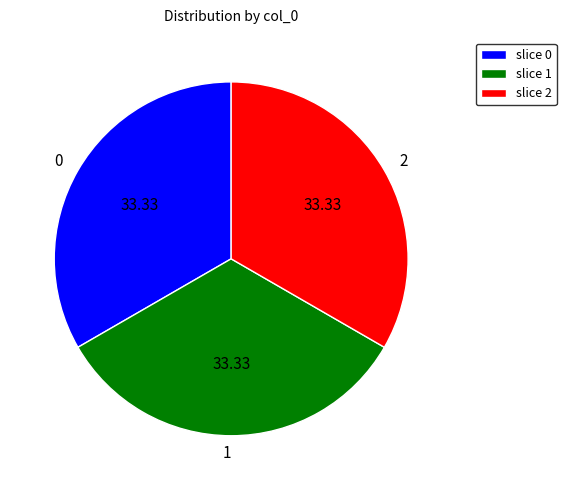

Combined, do 2 and 0 account for over 50%?

Yes